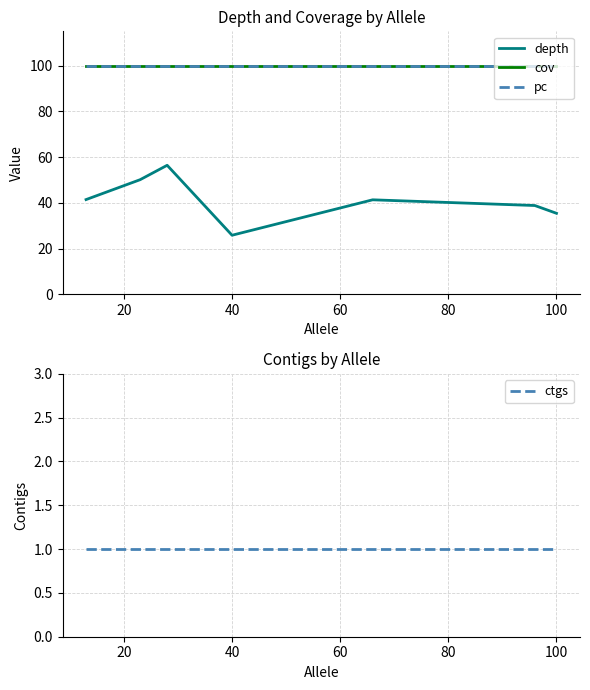

What is the average value of the depth series?

41.3